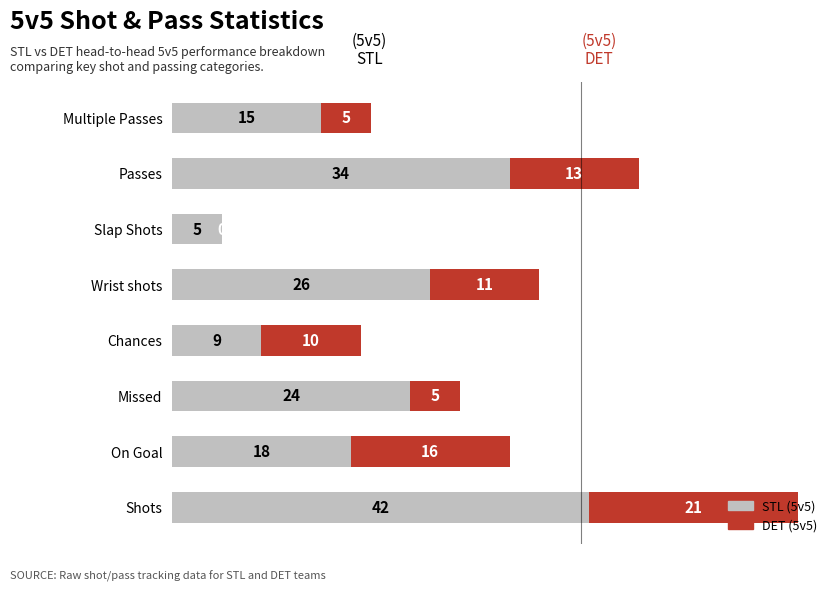

Is it true that STL (5v5) equals 26 at Shots?

False